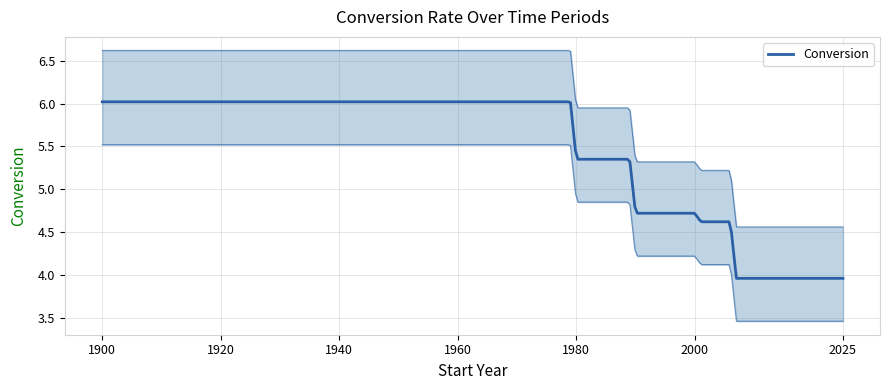

Which category has the lowest value across all series?

2007